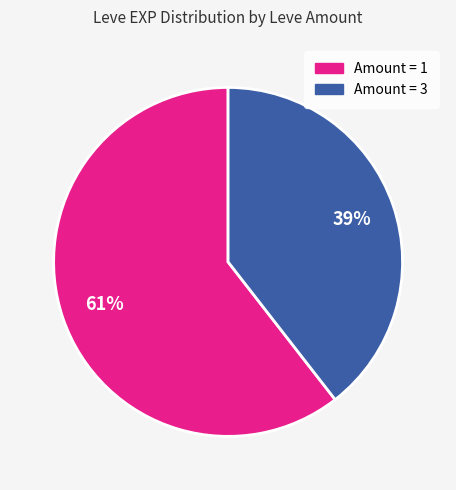

Combined, do Amount = 3 and Amount = 1 account for over 50%?

Yes